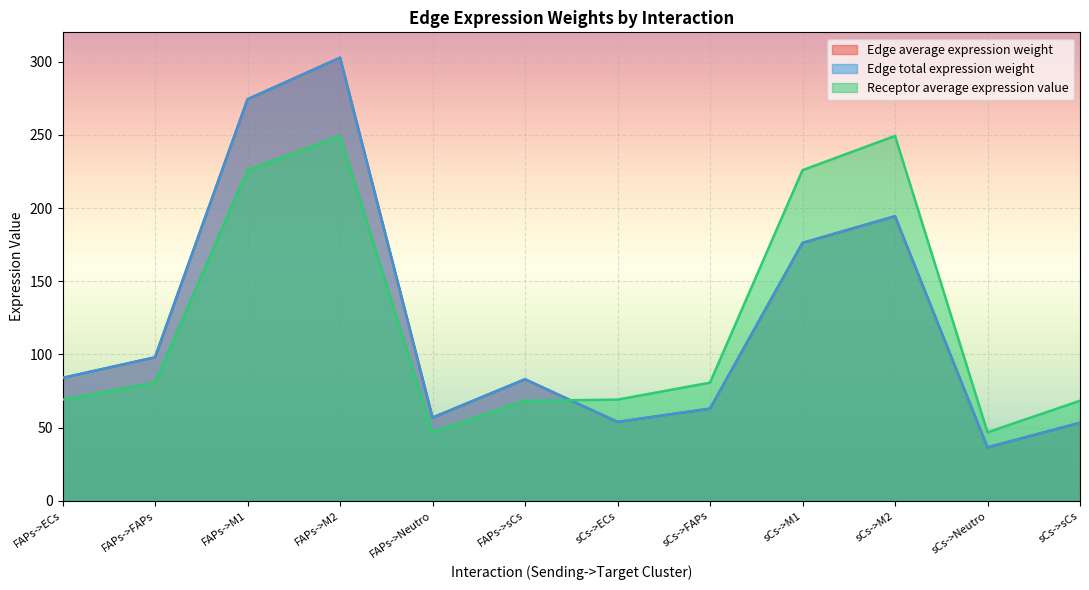

Rank the categories by Edge average expression weight value from highest to lowest.

FAPs->M2, FAPs->M1, sCs->M2, sCs->M1, FAPs->FAPs, FAPs->ECs, FAPs->sCs, sCs->FAPs, FAPs->Neutro, sCs->ECs, sCs->sCs, sCs->Neutro